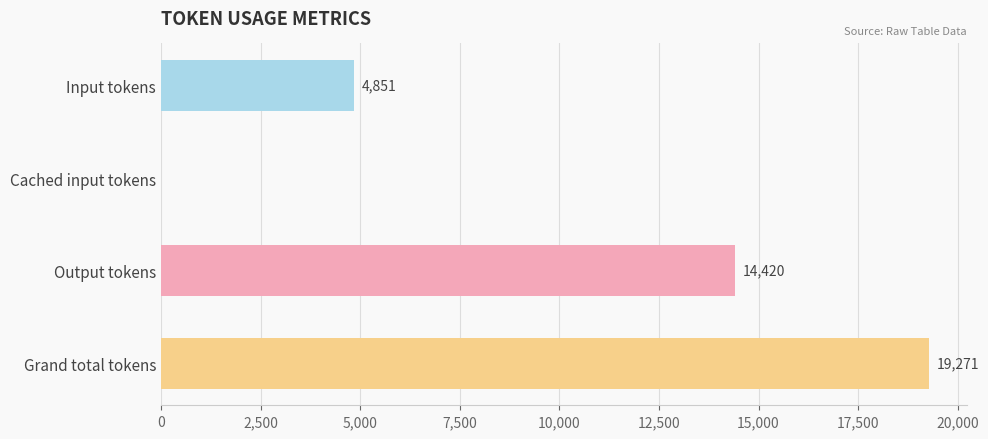

How many series are shown in this chart?

1